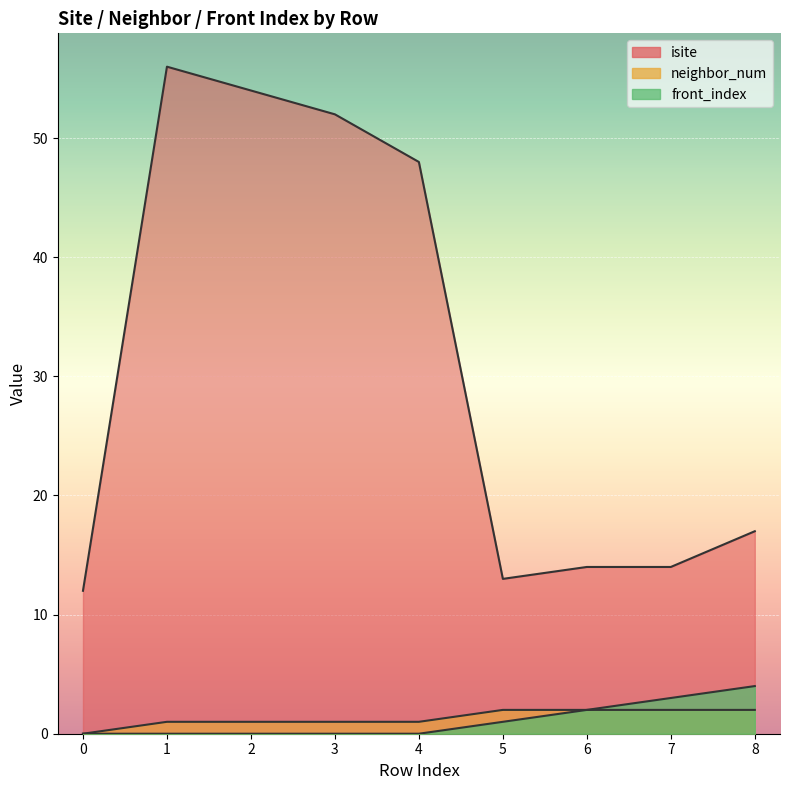

What are all the series names shown in the legend?

isite, neighbor_num, front_index